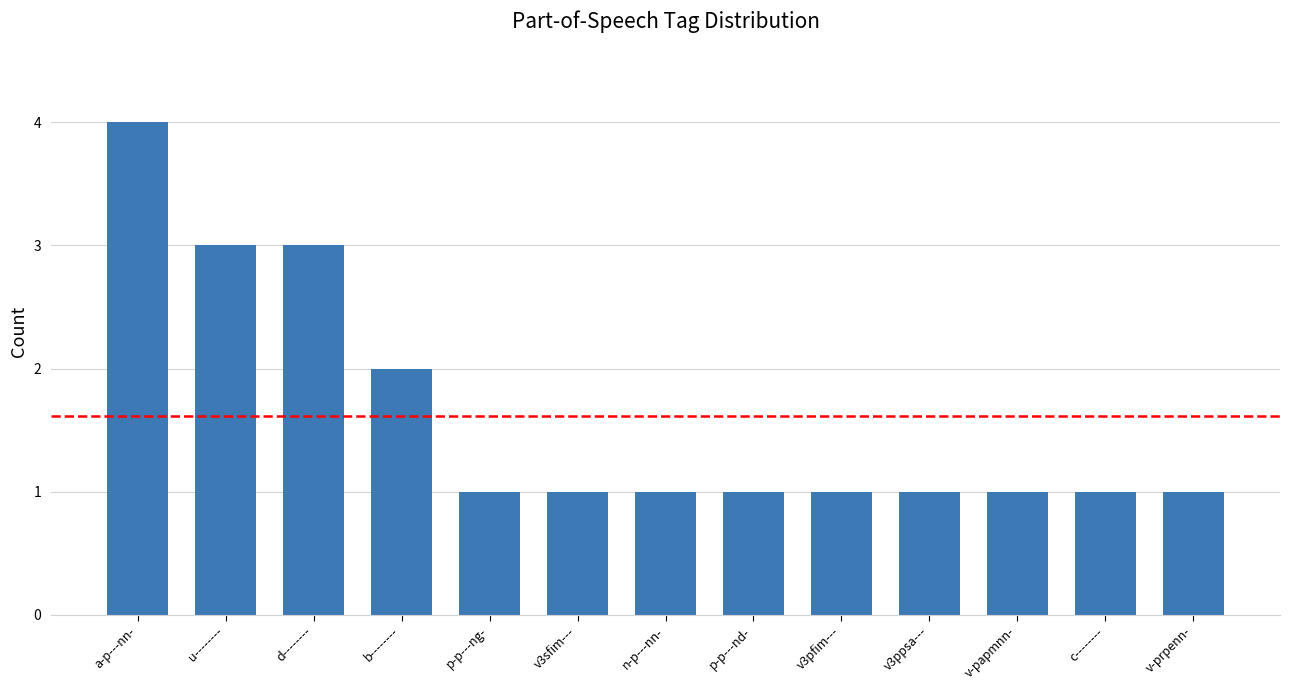

How many values are between 1 and 2?

10